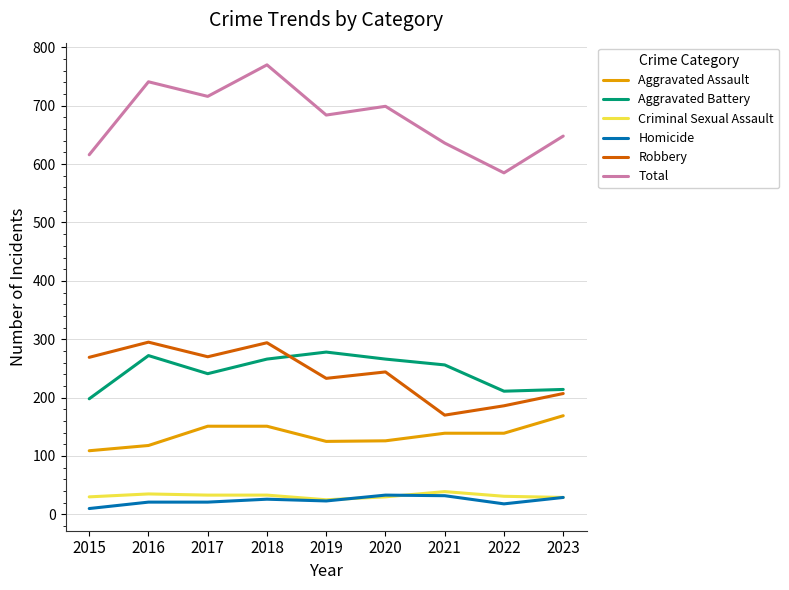

Which series has the largest range (max minus min)?

Total